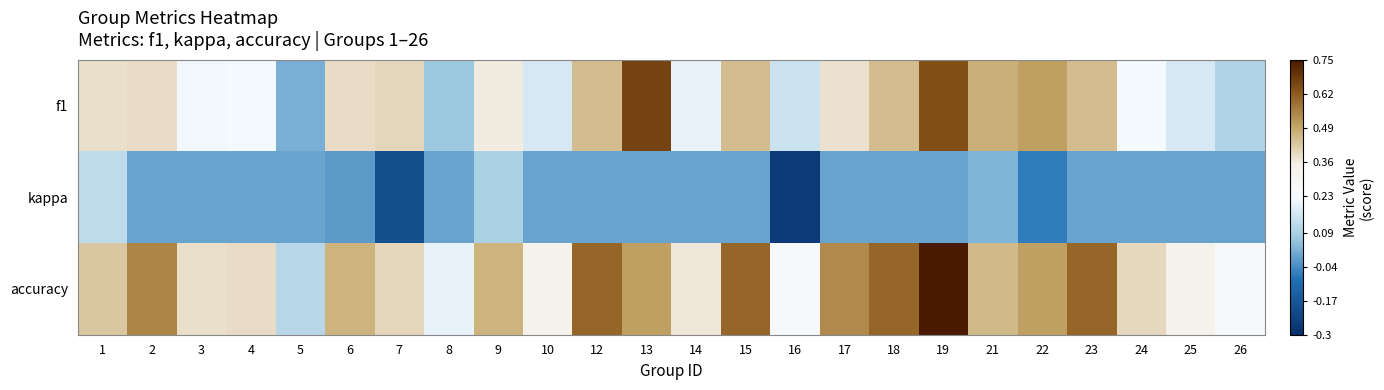

Reading right to left, list all the values displayed in this chart.

f1: 26=0.1	25=0.2	24=0.2	23=0.5	22=0.5	21=0.5	19=0.6	18=0.5	17=0.4	16=0.2	15=0.5	14=0.2	13=0.7	12=0.5	10=0.2	9=0.4	8=0.1	7=0.4	6=0.4	5=0.0	4=0.2	3=0.2	2=0.4	1=0.4
kappa: 26=0.0	25=0.0	24=0.0	23=0.0	22=-0.1	21=0.0	19=0.0	18=0.0	17=0.0	16=-0.3	15=0.0	14=0.0	13=0.0	12=0.0	10=0.0	9=0.1	8=0.0	7=-0.2	6=-0.0	5=0.0	4=0.0	3=0.0	2=0.0	1=0.1
accuracy: 26=0.2	25=0.3	24=0.4	23=0.6	22=0.5	21=0.5	19=0.8	18=0.6	17=0.5	16=0.2	15=0.6	14=0.4	13=0.5	12=0.6	10=0.3	9=0.5	8=0.2	7=0.4	6=0.5	5=0.1	4=0.4	3=0.4	2=0.5	1=0.4